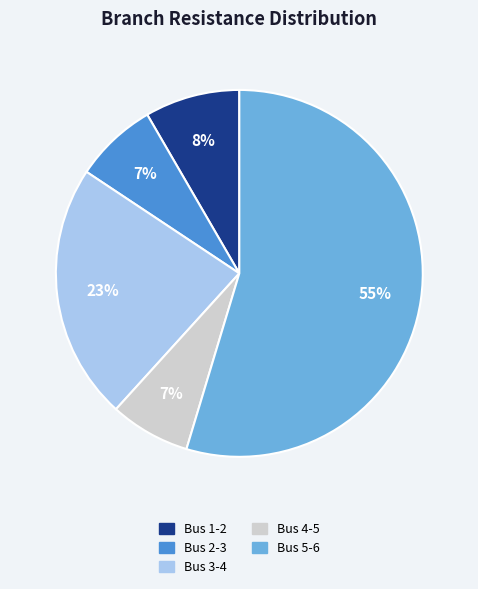

Is there any slice that represents more than half of the pie?

Yes